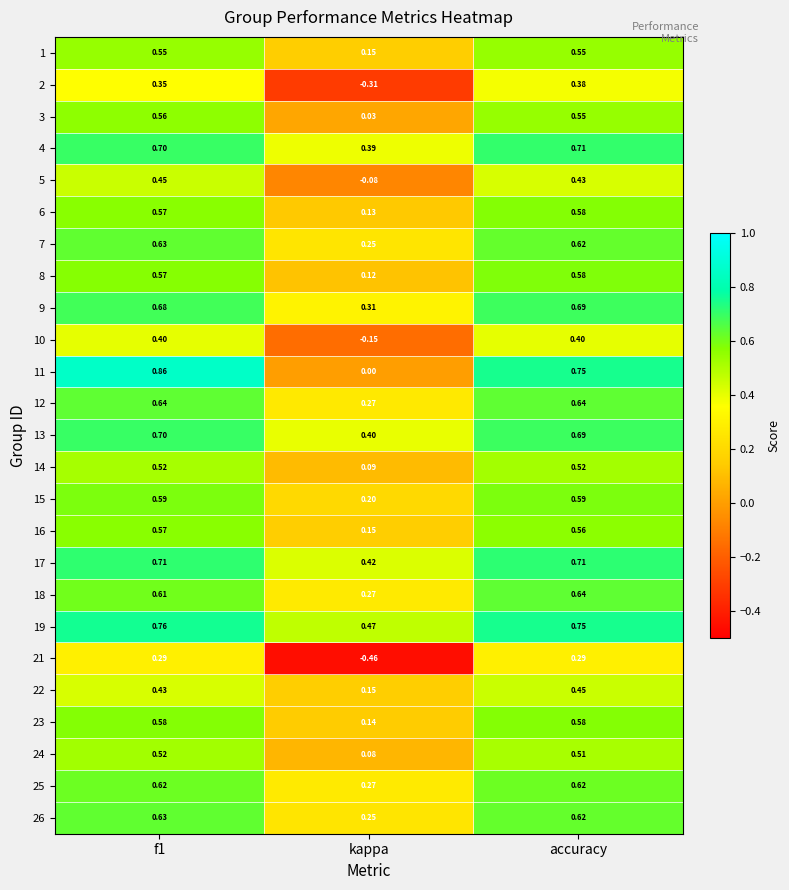

Which category has the lowest value in the 12 series?

kappa